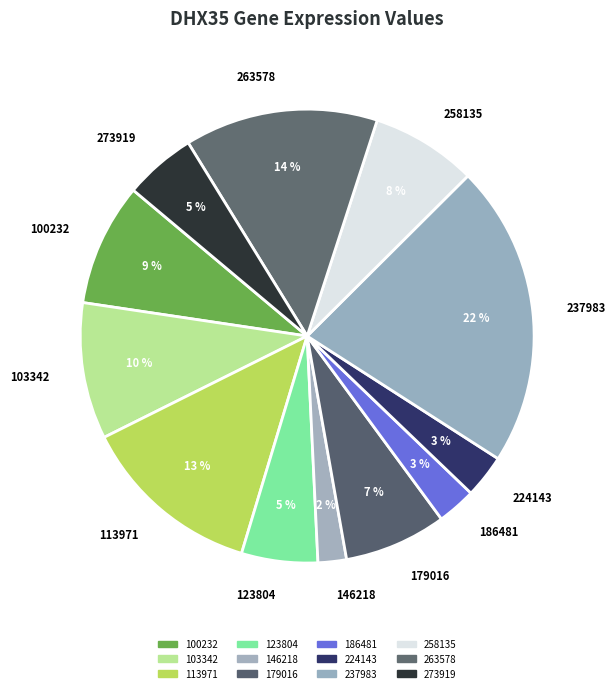

True or false: 273919 accounts for 5% of the total.

True